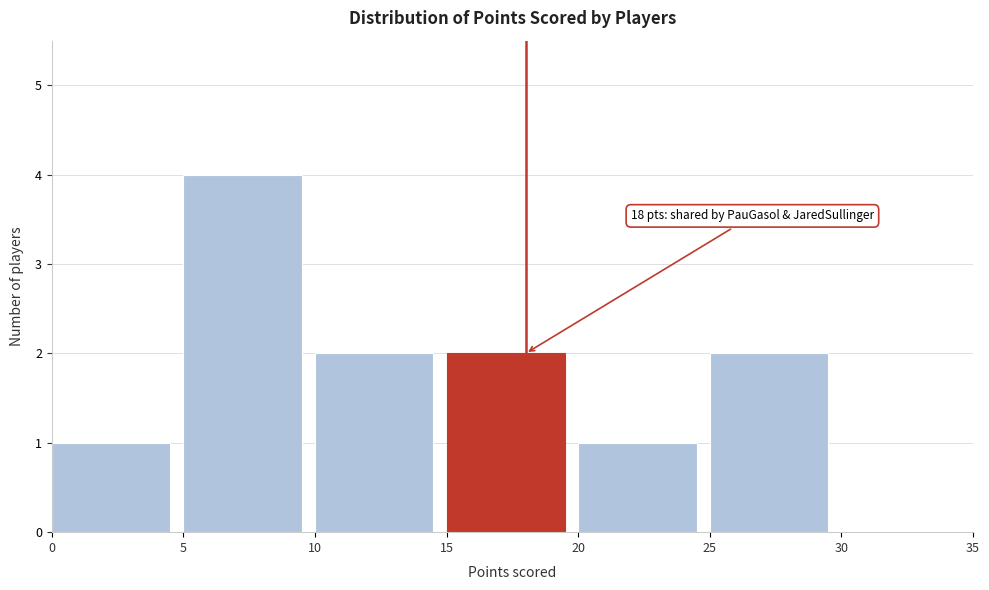

Which range on the x-axis has the tallest bar?

5 to 10